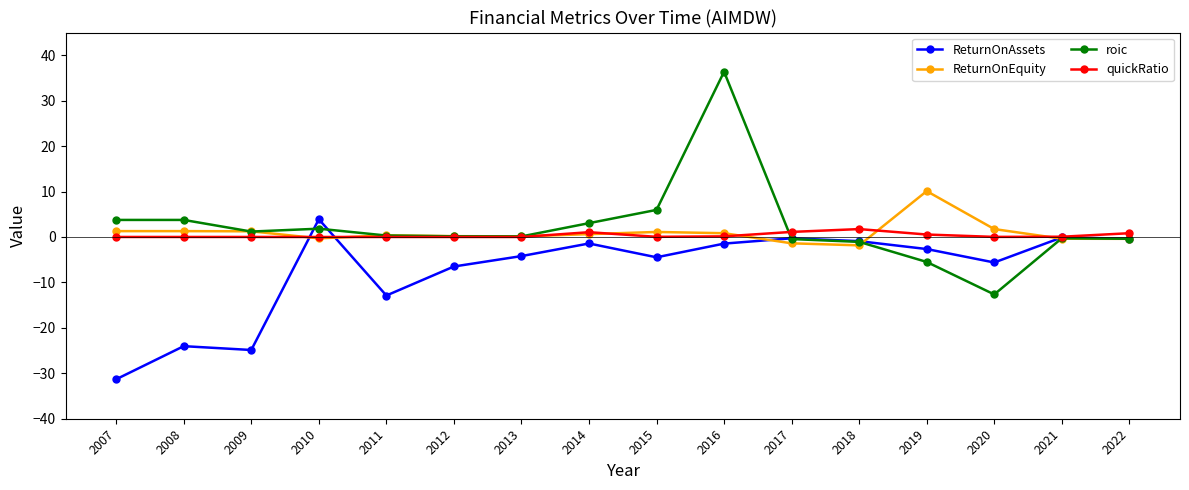

How many data points in ReturnOnAssets are above -2?

7